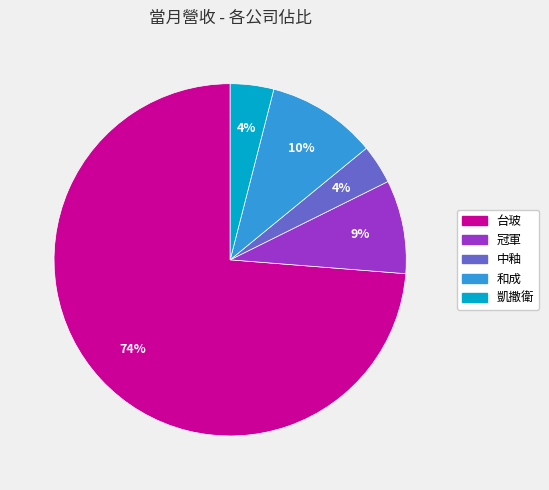

Which category has the biggest portion of the pie?

台玻